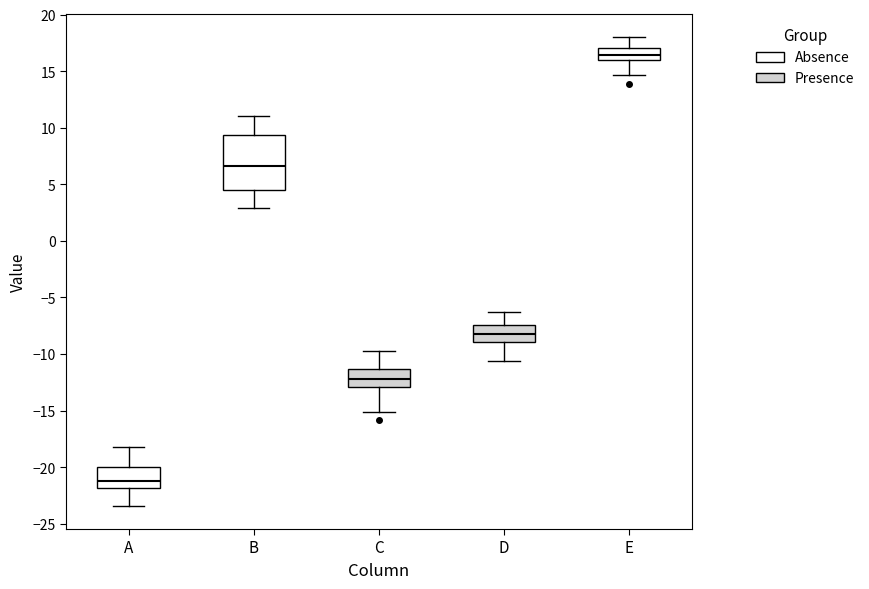

Reading left to right, transcribe this box plot: for each box, give where its median line is, the range the box spans, and where its two whiskers end, as read against the y-axis. The values are not printed on the chart, so give them approximately, as read against the axis.

A: median -21.0, box -22.0 to -20.0, whiskers -23.5 to -18.0
B: median 6.5, box 4.5 to 9.5, whiskers 3.0 to 11.0
C: median -12.0, box -13.0 to -11.5, whiskers -15.0 to -10.0
D: median -8.0, box -9.0 to -7.5, whiskers -10.5 to -6.5
E: median 16.5, box 16.0 to 17.0, whiskers 14.5 to 18.0